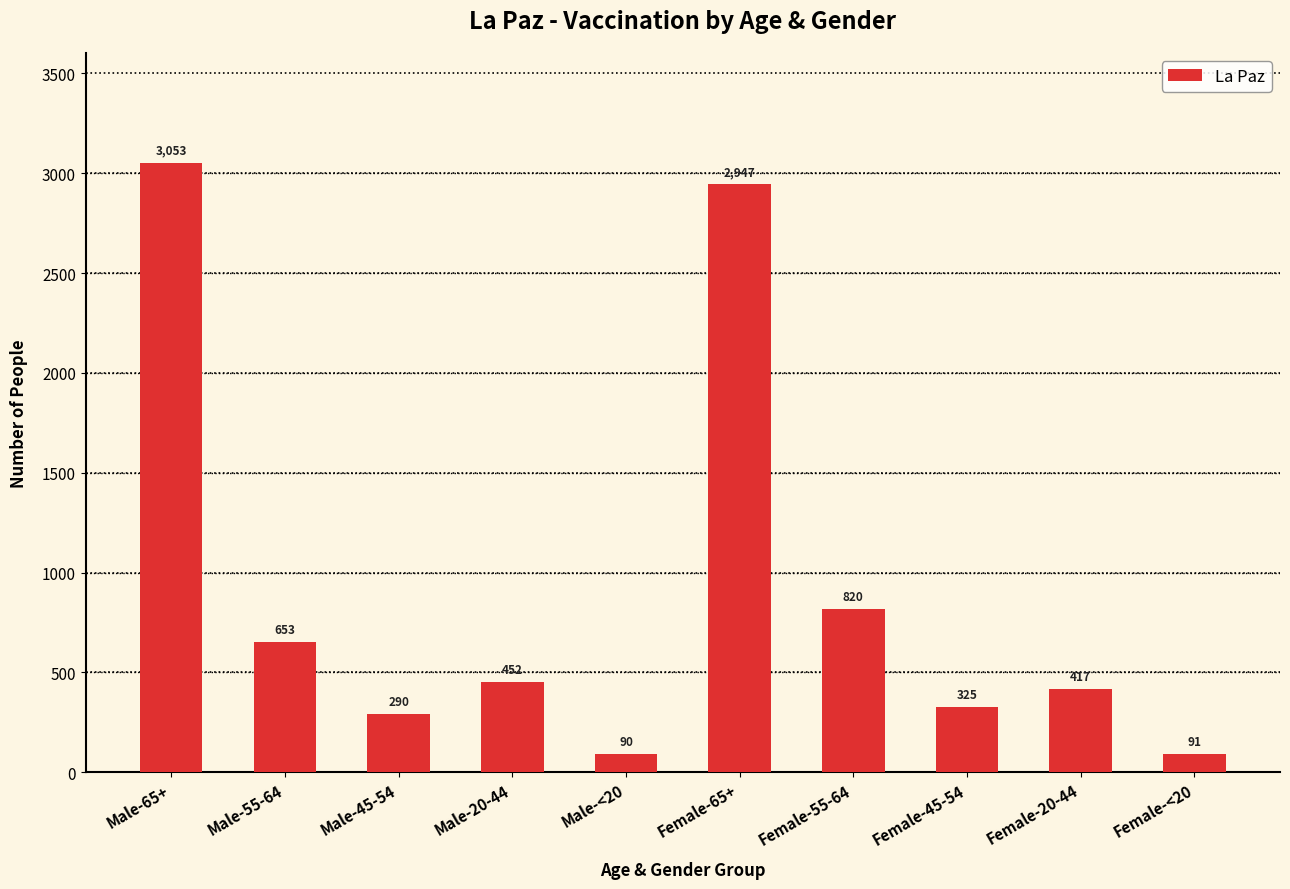

What is the smallest value displayed?

90